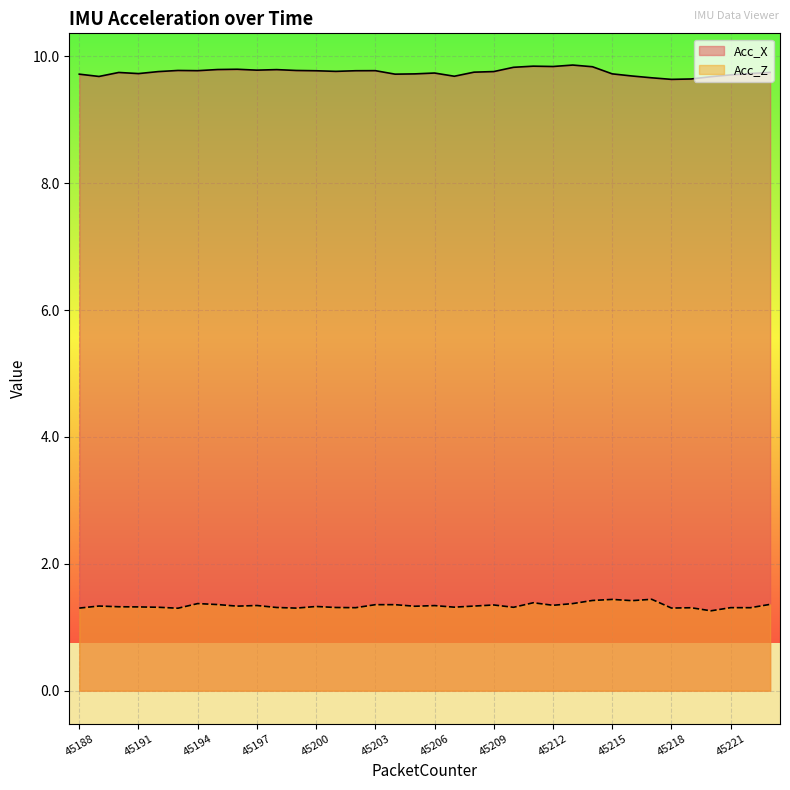

Reading right to left, transcribe all the data shown in this chart.

Acc_X: 9.7	9.7	9.7	9.7	9.6	9.6	9.7	9.7	9.7	9.8	9.9	9.8	9.8	9.8	9.8	9.8	9.7	9.7	9.7	9.7	9.8	9.8	9.8	9.8	9.8	9.8	9.8	9.8	9.8	9.8	9.8	9.8	9.7	9.7	9.7	9.7
Acc_Z: 1.4	1.3	1.3	1.3	1.3	1.3	1.4	1.4	1.4	1.4	1.4	1.3	1.4	1.3	1.4	1.3	1.3	1.3	1.3	1.4	1.4	1.3	1.3	1.3	1.3	1.3	1.3	1.3	1.4	1.4	1.3	1.3	1.3	1.3	1.3	1.3